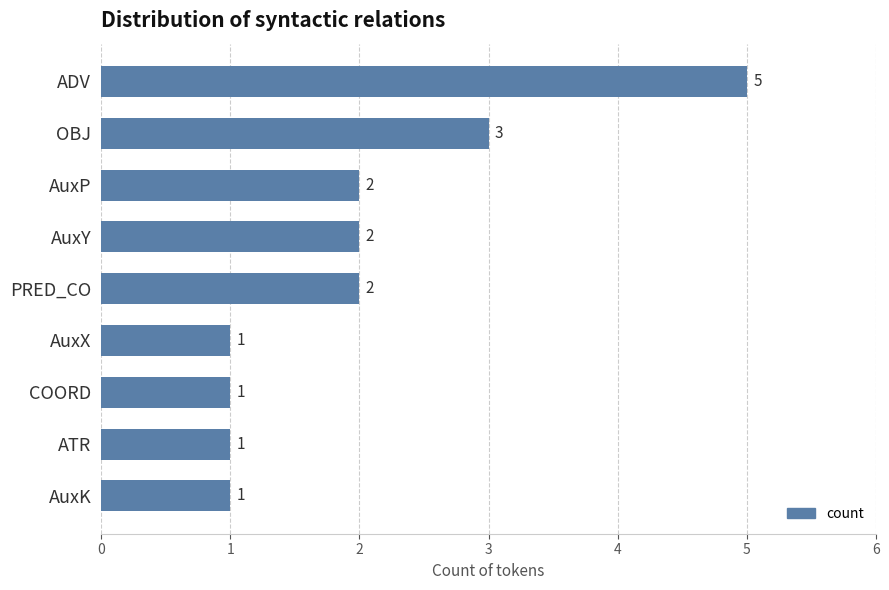

What is the minimum value shown in the chart?

1